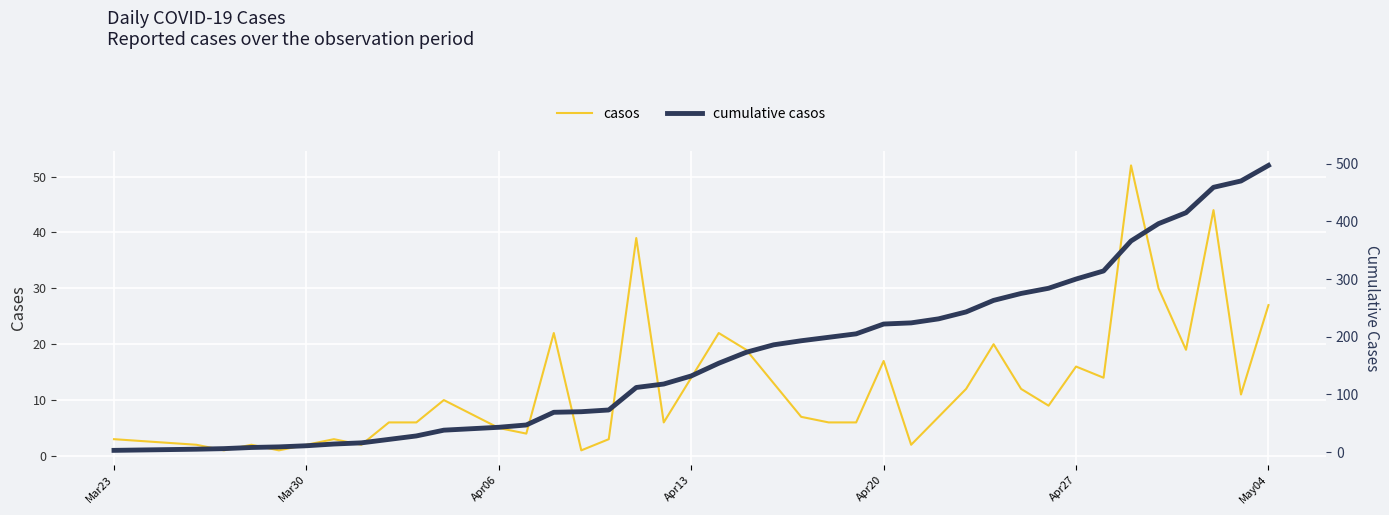

True or false: casos has more than 2 points higher than both neighbors.

True